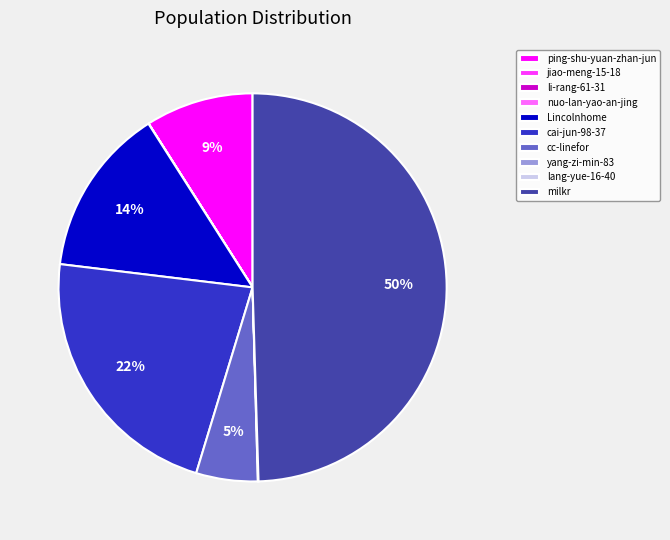

The milkr slice represents 50% of the pie. True or false?

True